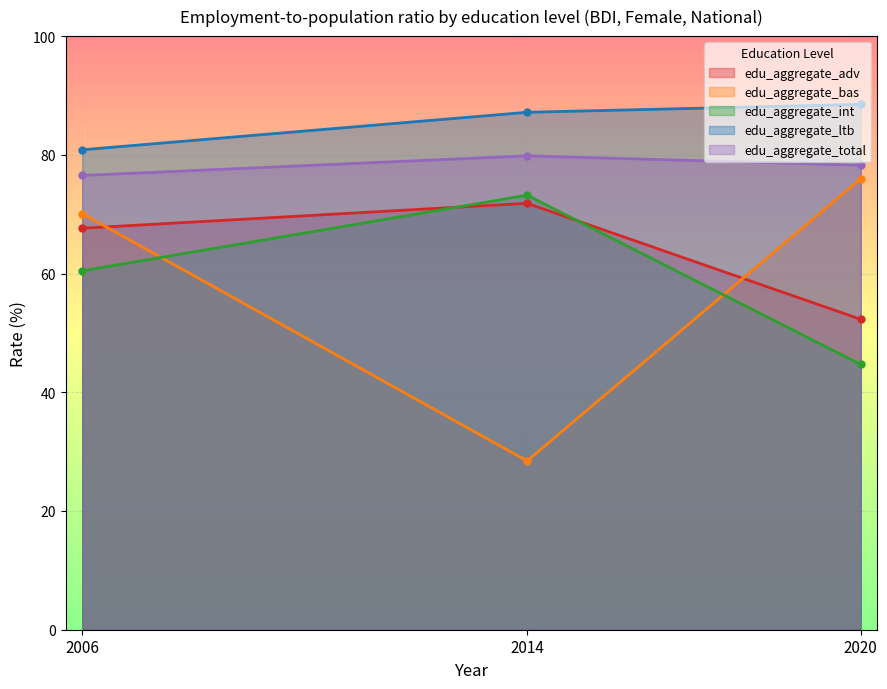

List the series in order of their peak value, lowest first.

edu_aggregate_adv, edu_aggregate_int, edu_aggregate_bas, edu_aggregate_total, edu_aggregate_ltb